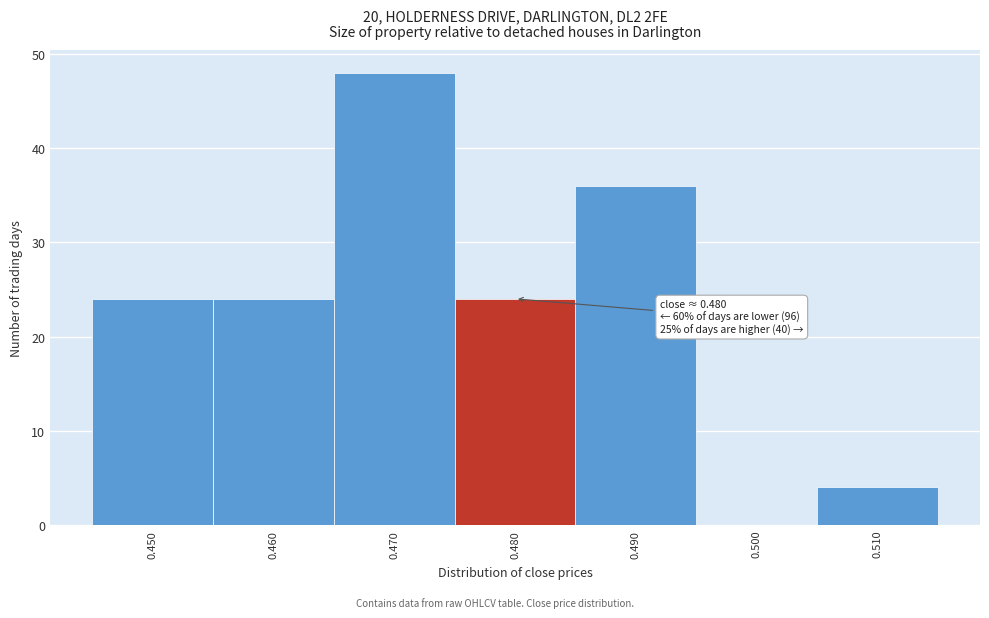

Over which range of the x-axis is the bar tallest?

0.465 to 0.475